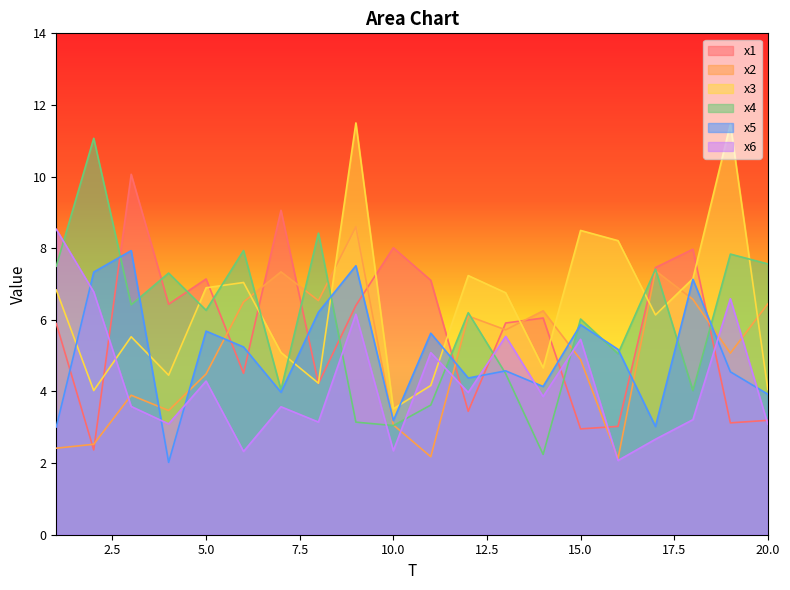

What is the value of the x2 point at the 10th from the left?

3.1